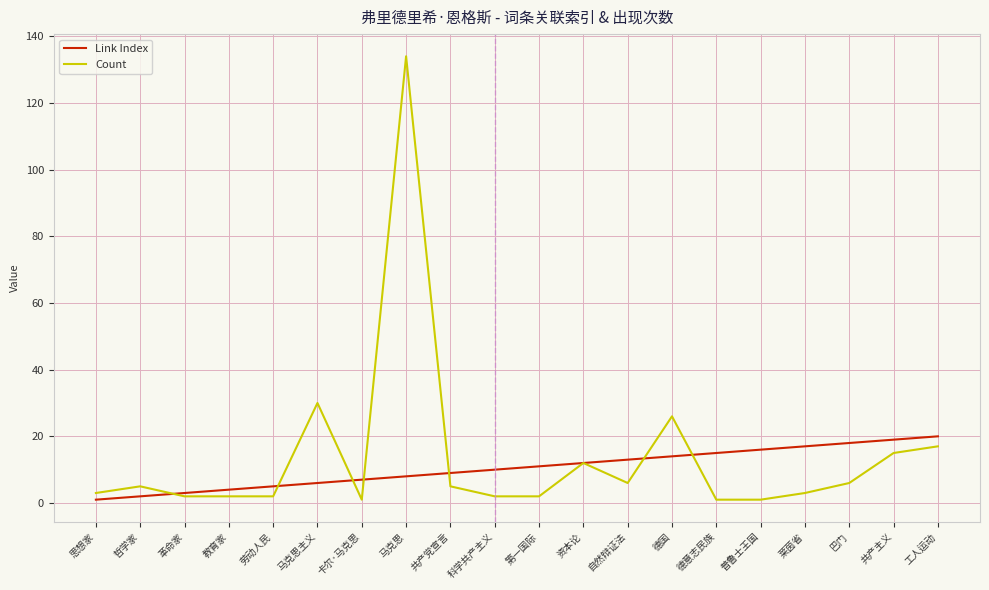

Which series has the widest spread of values?

Count